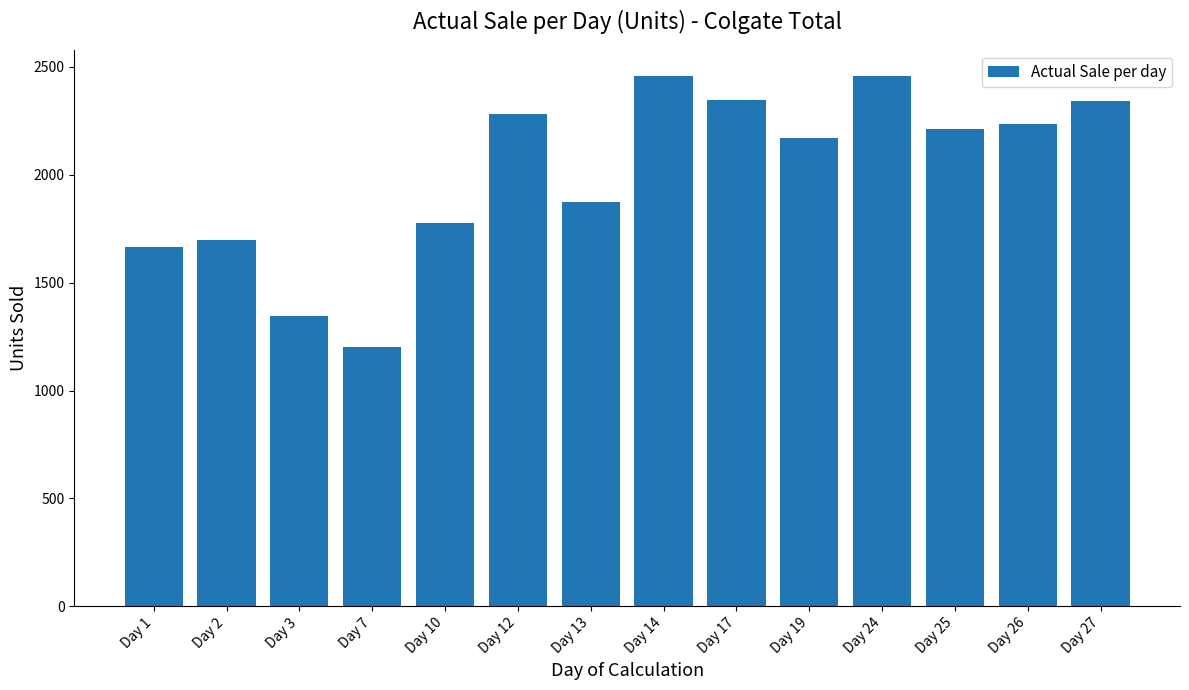

How many data points are less than 2210?

7